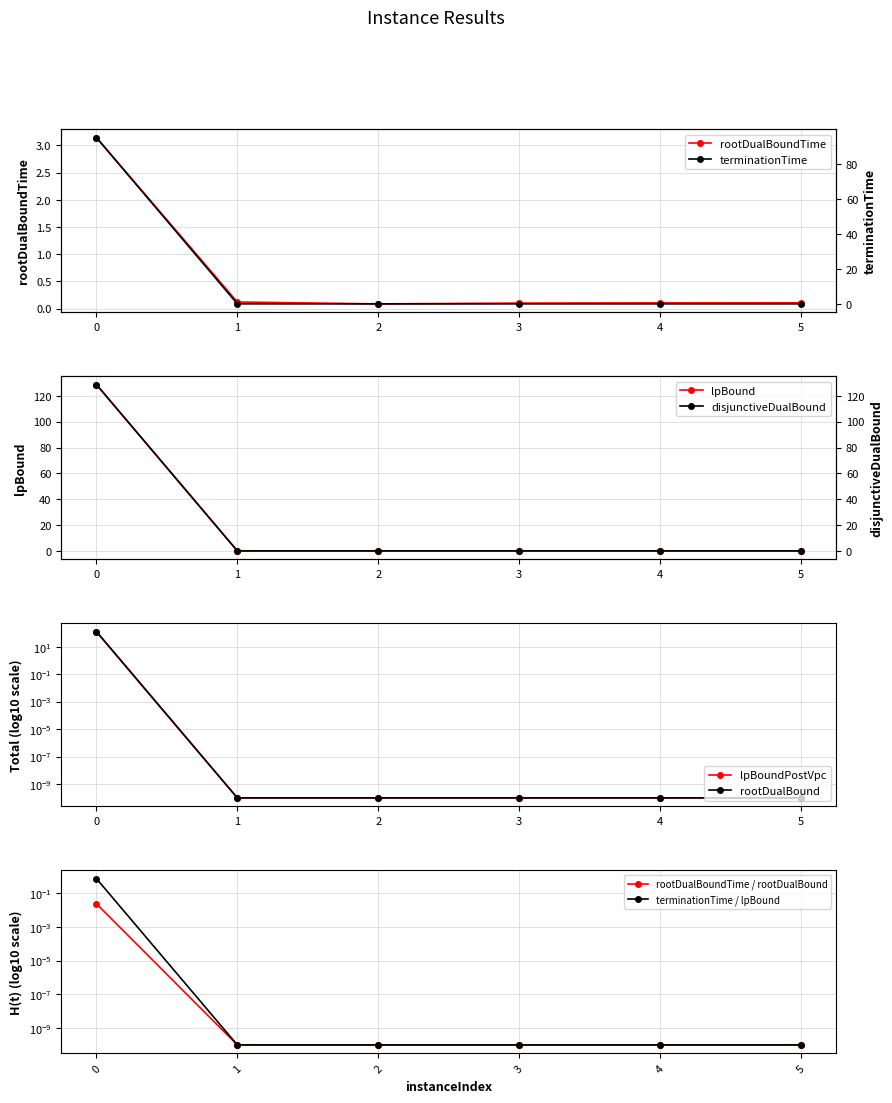

Between 1 and 4, which series saw the biggest shift?

rootDualBoundTime